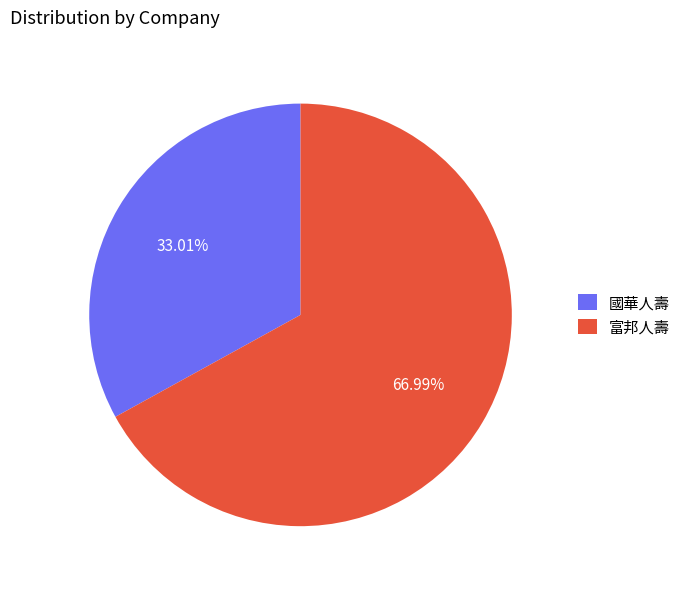

To the nearest percent, what is the difference between the largest and smallest slice percentages?

34%